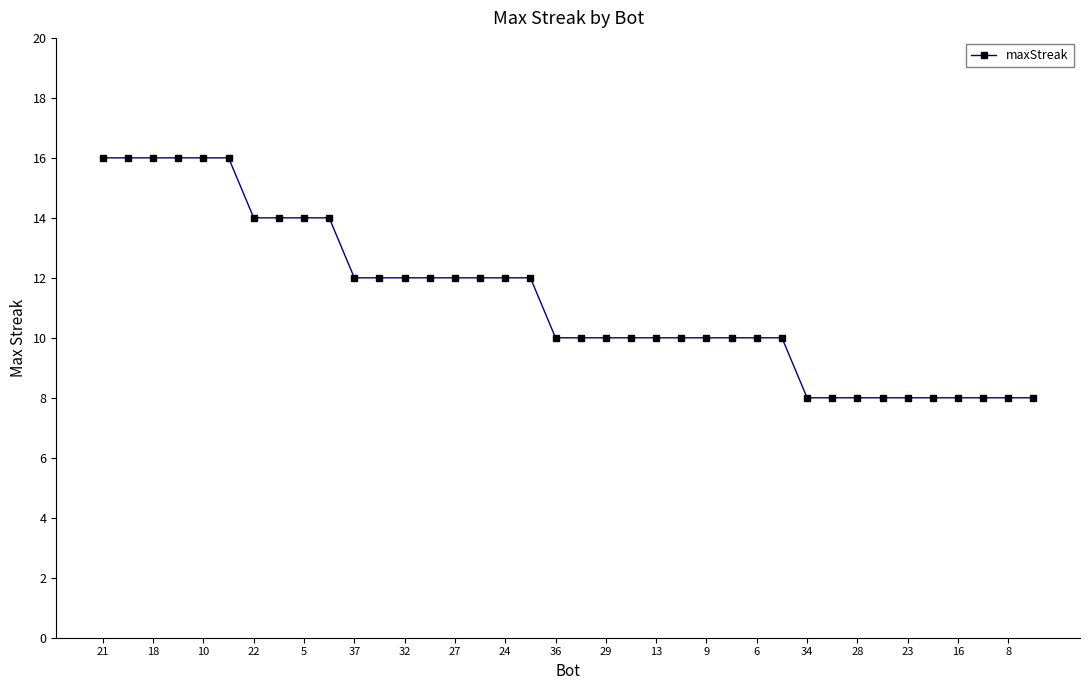

How many values are between 8 and 14?

32